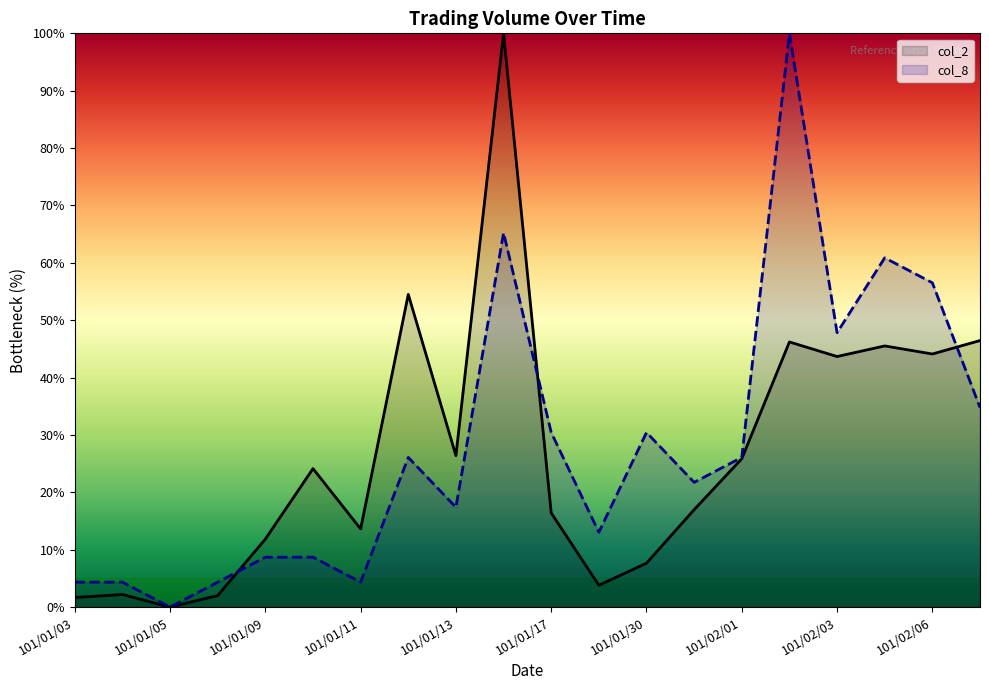

True or false: col_8 has more than 2 interior local peaks.

True